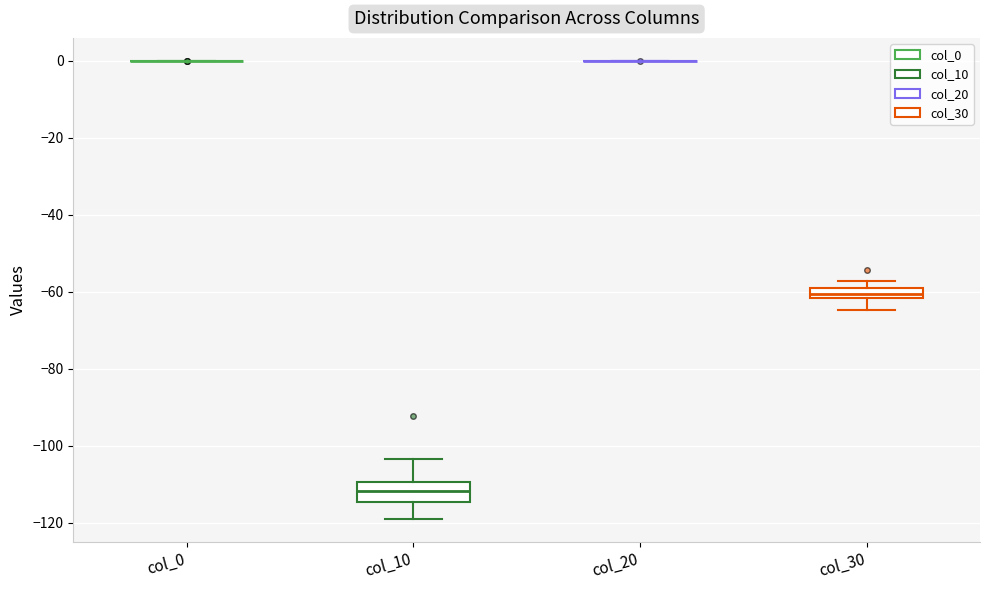

Comparing the boxes themselves (not the whiskers), which one is the tallest?

col_10